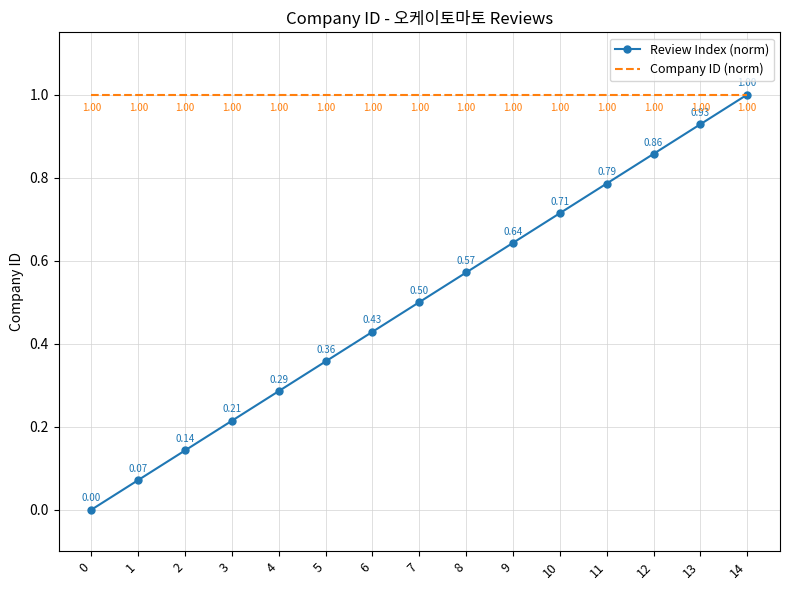

What is the total value across all series at 7?

1.5